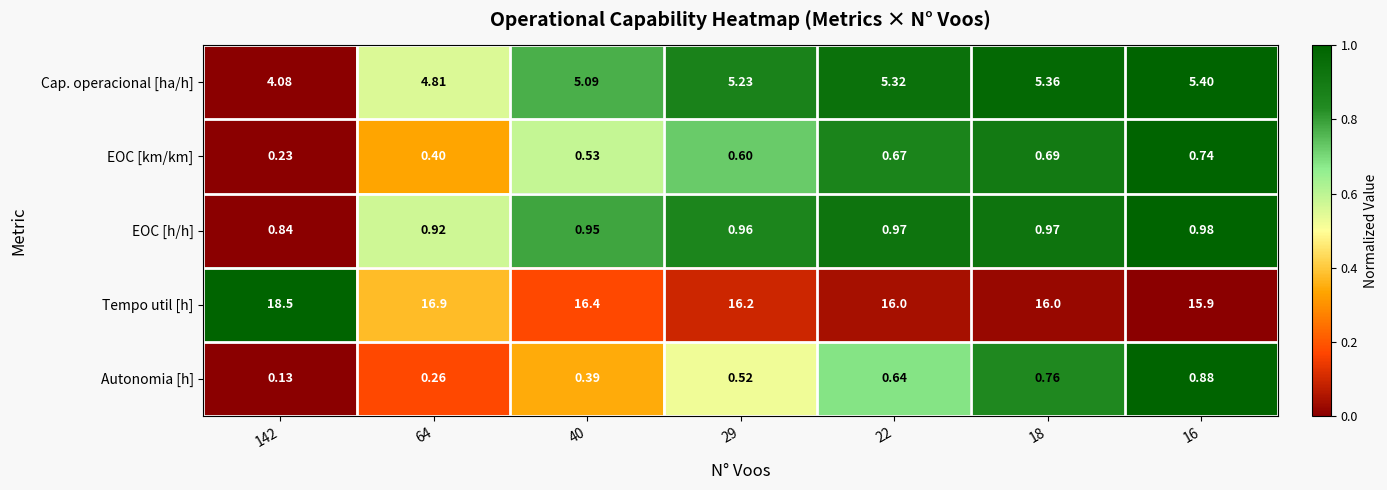

Rank the series by their maximum value, from lowest to highest.

EOC [km/km], Autonomia [h], EOC [h/h], Cap. operacional [ha/h], Tempo util [h]